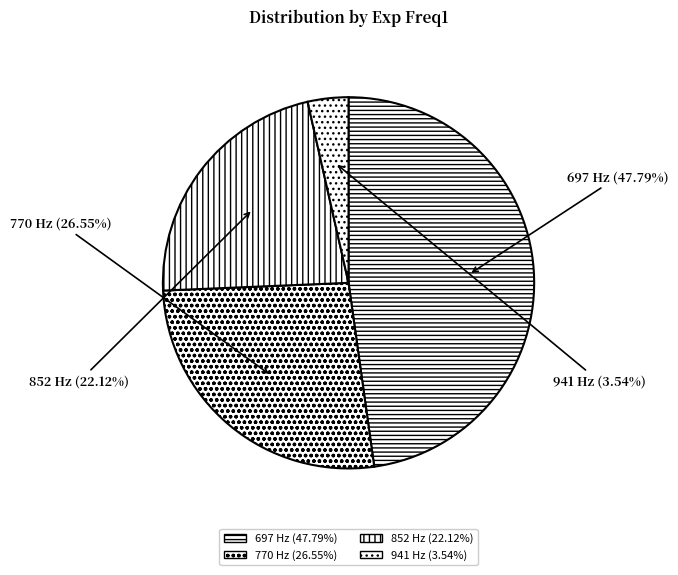

To the nearest percent, what is the combined percentage of 941 and 852?

26%